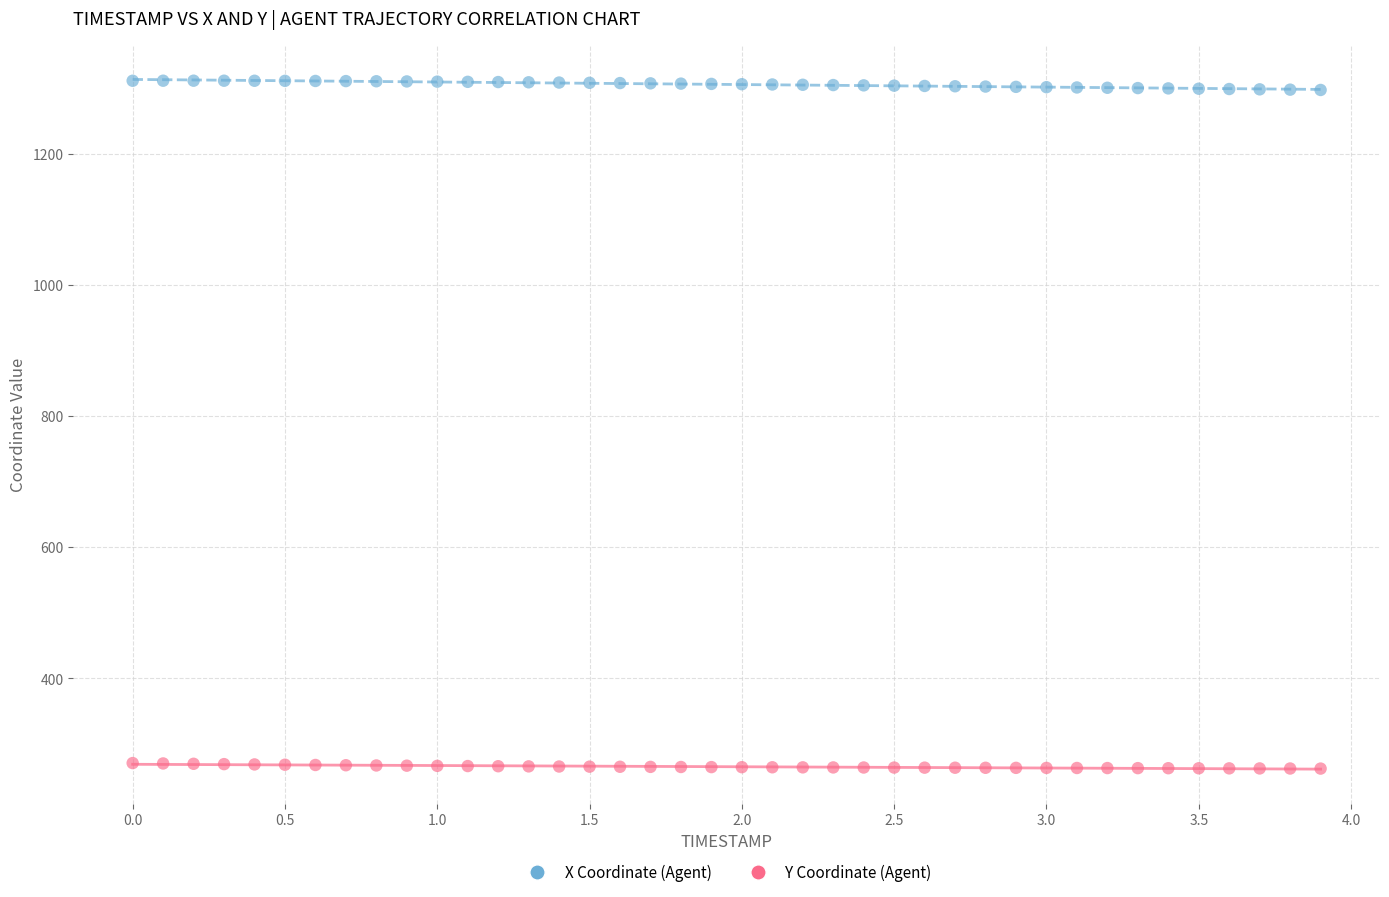

Which series reaches the minimum Y coordinate?

Y Coordinate (Agent)